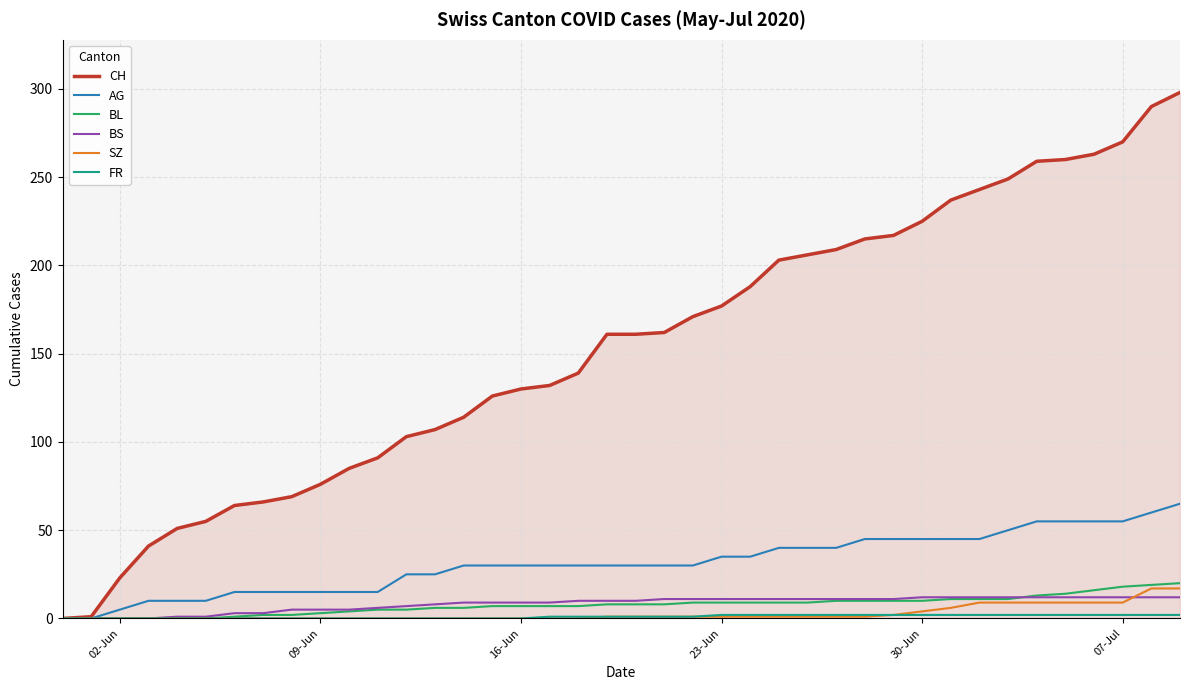

Which series has the largest total across all categories?

CH